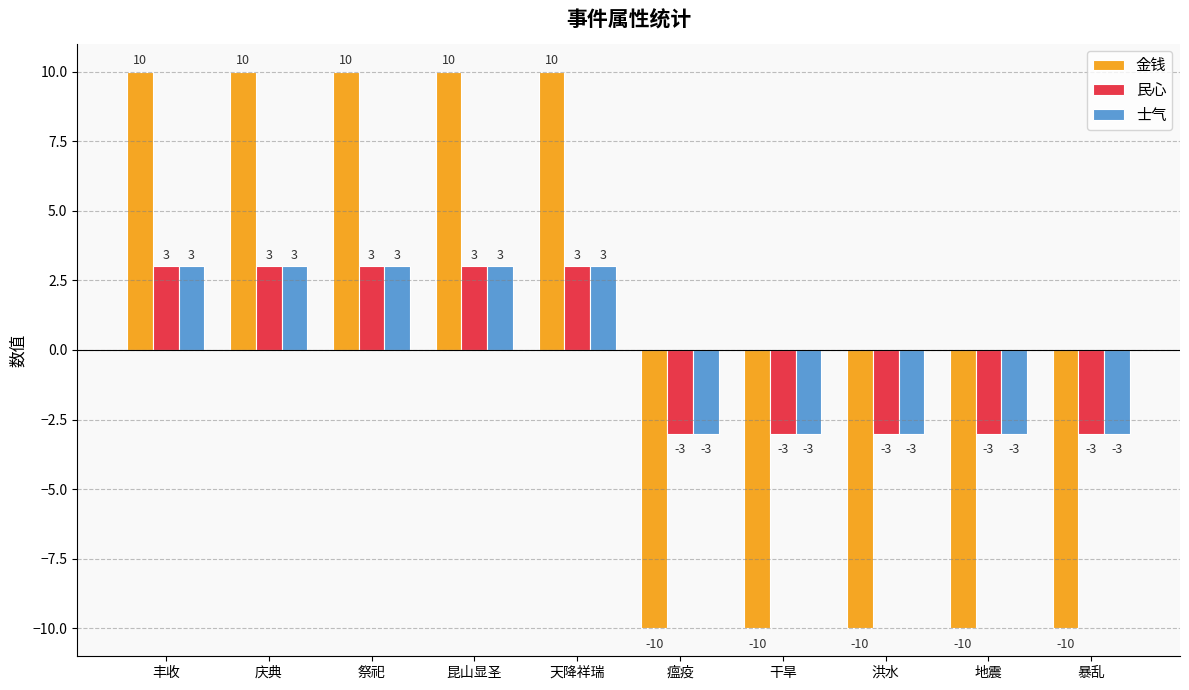

The value of 民心 at 祭祀 is 3. True or false?

True